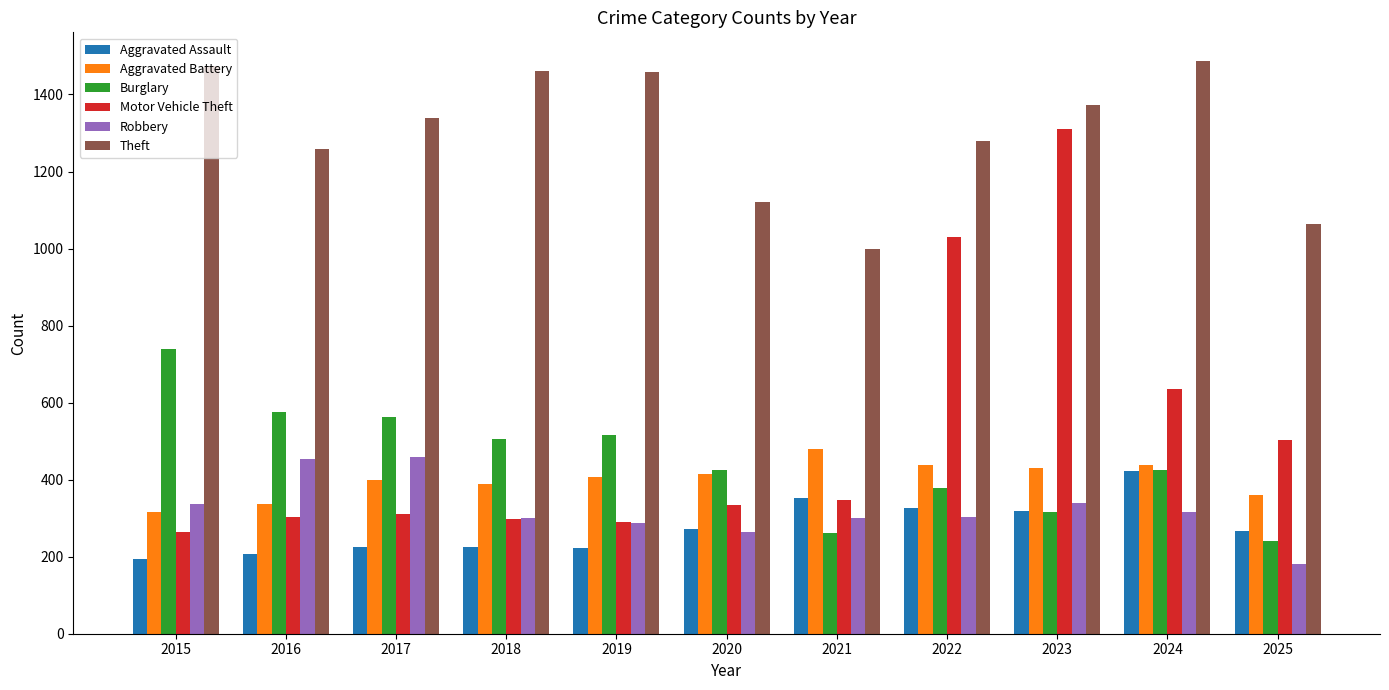

Rank the series by their maximum value, from lowest to highest.

Aggravated Assault, Robbery, Aggravated Battery, Burglary, Motor Vehicle Theft, Theft